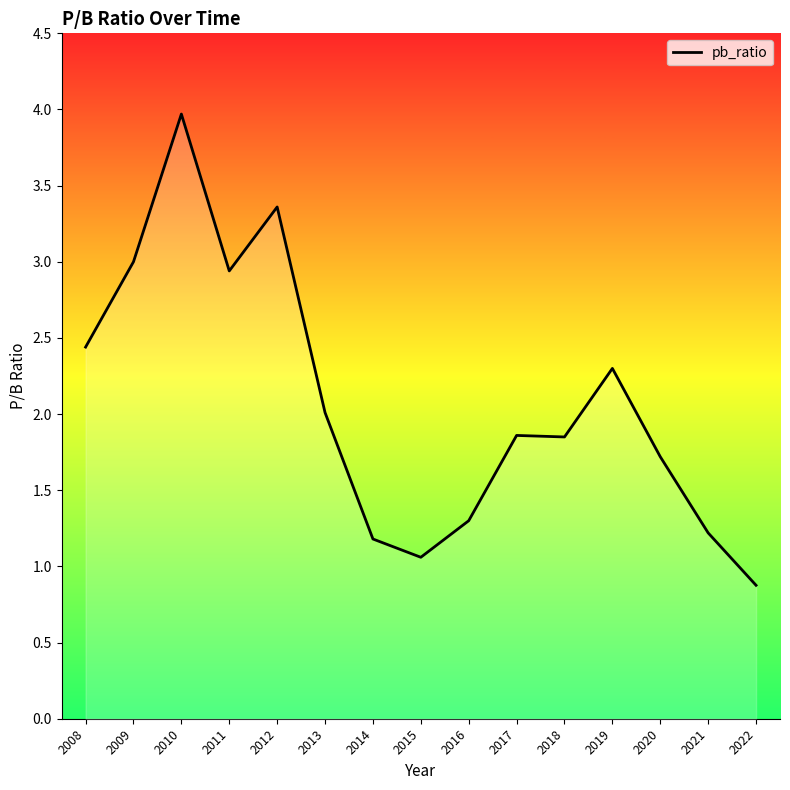

Does the chart have visible grid lines?

No